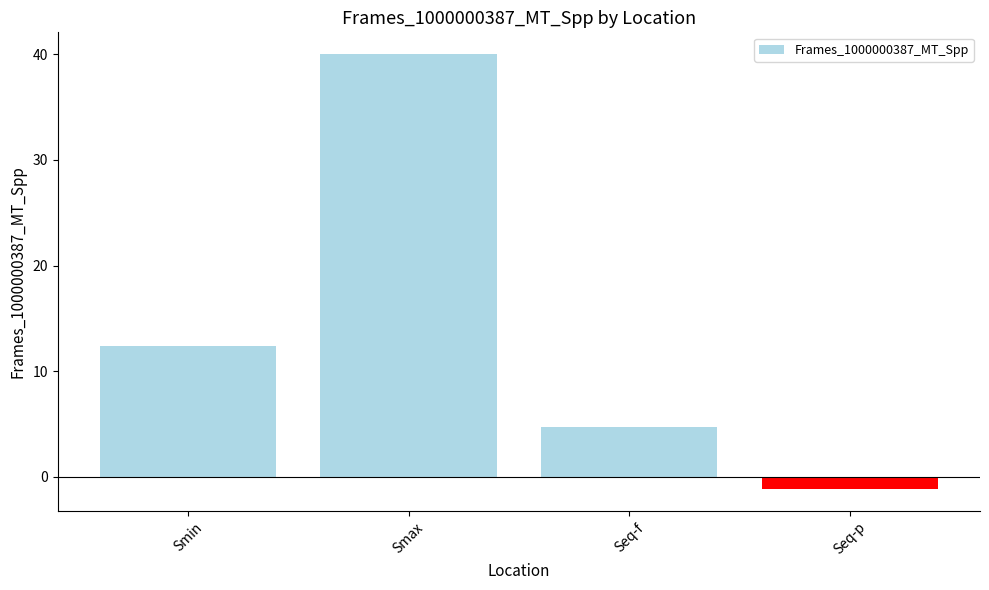

Reading right to left, extract all data points from this chart.

Seq-p=-1.2	Seq-f=4.7	Smax=40.0	Smin=12.4